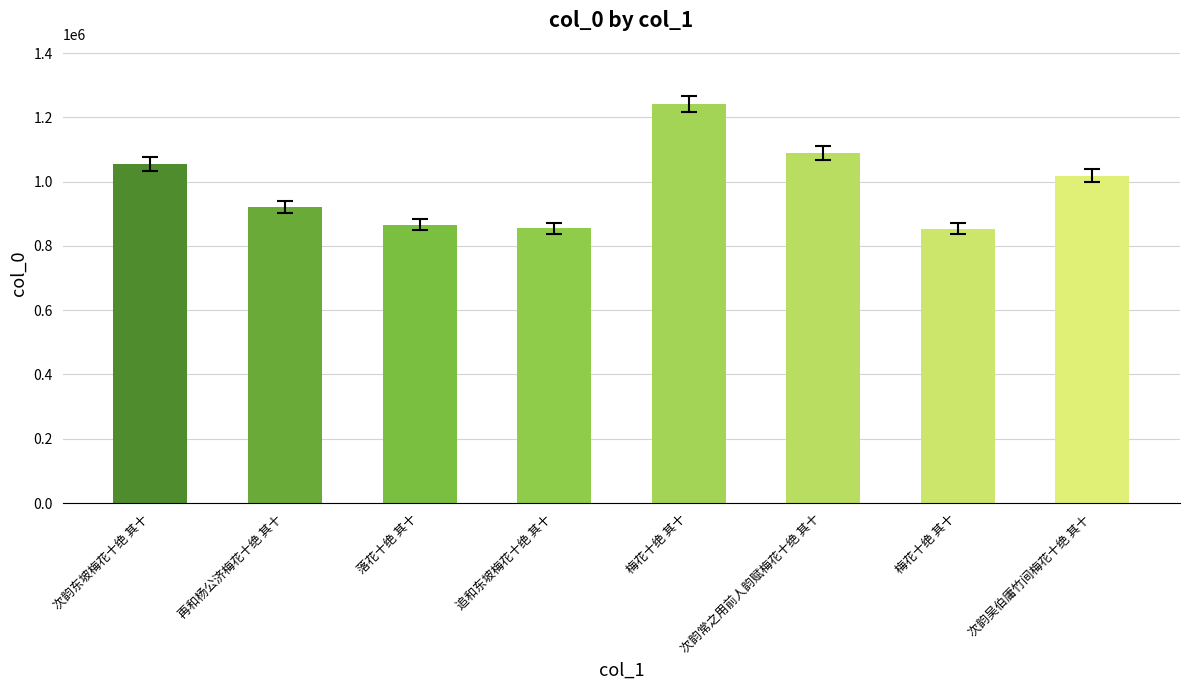

Are the bars horizontal?

No